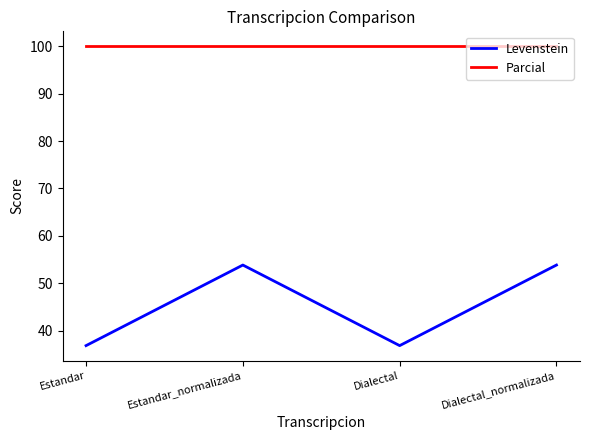

True or false: Parcial and Levenstein intersect in this chart.

False